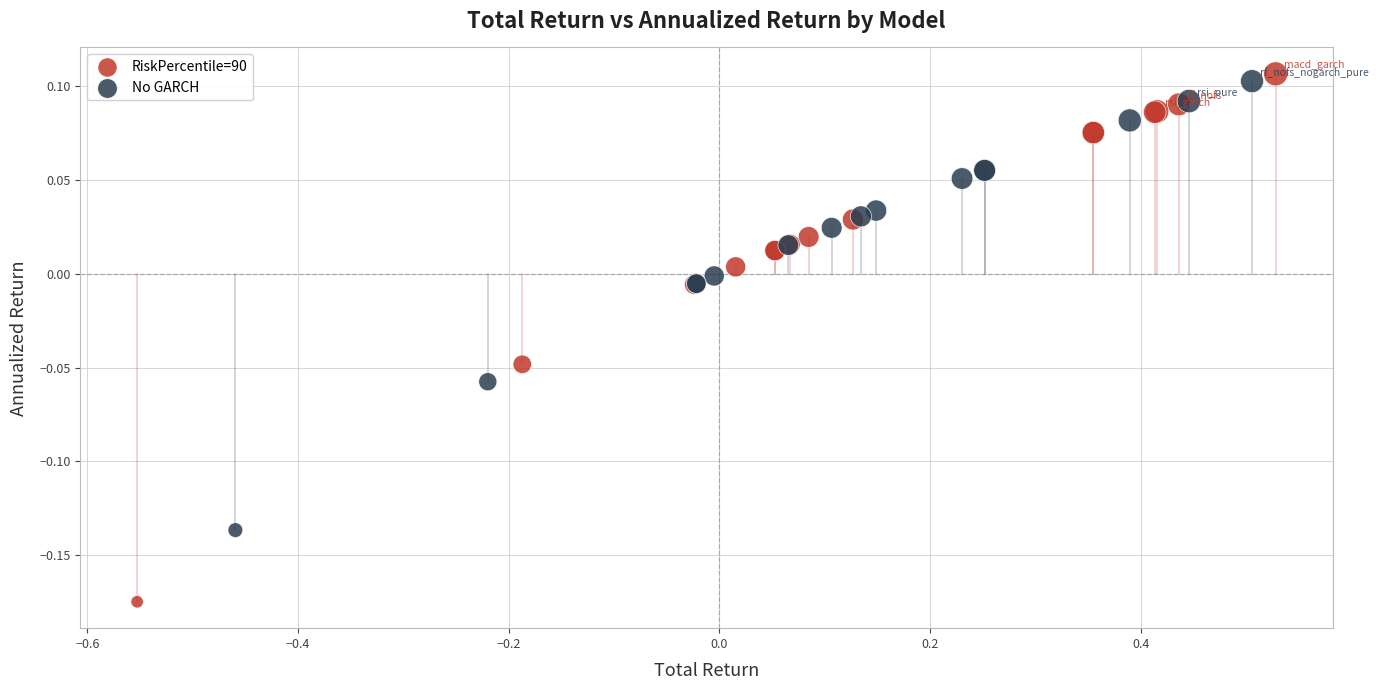

Which series has the widest spread of Y values?

RiskPercentile=90